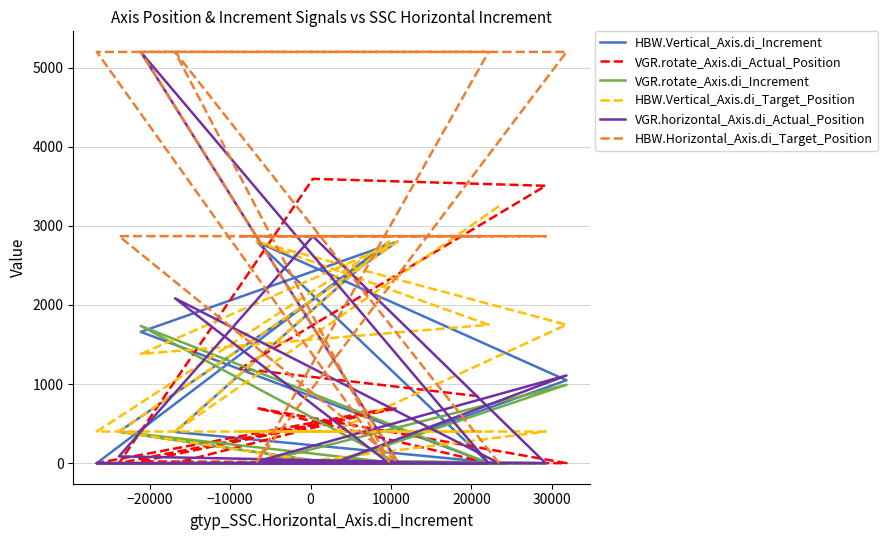

How many values in the HBW.Horizontal_Axis.di_Target_Position series are below 2870?

4